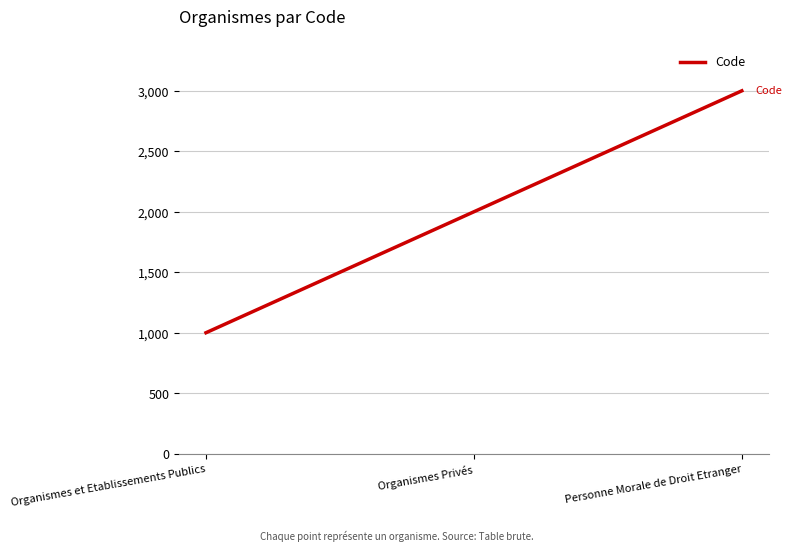

What is the approximate value at Personne Morale de Droit Etranger?

3000